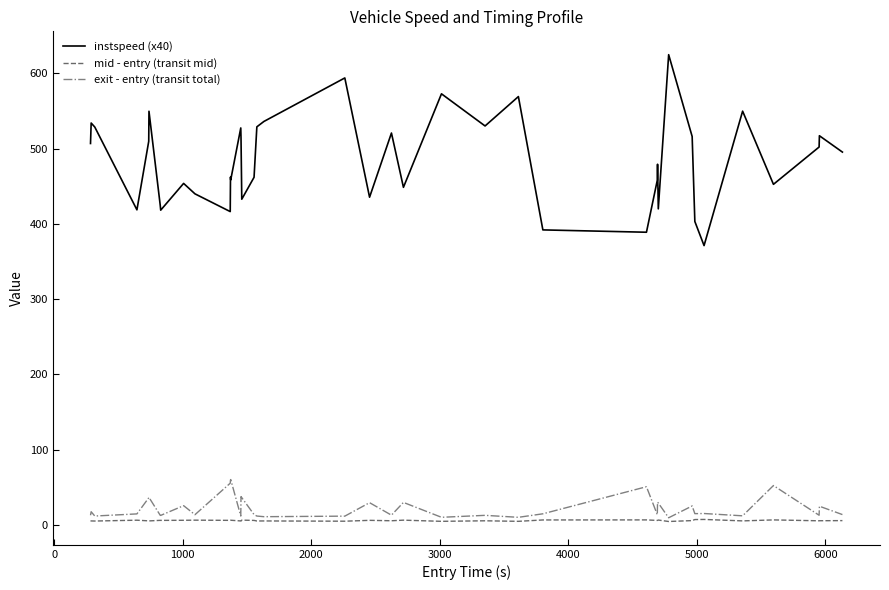

What is the difference between the maximum and minimum values in the mid - entry (transit mid) series?

2.7